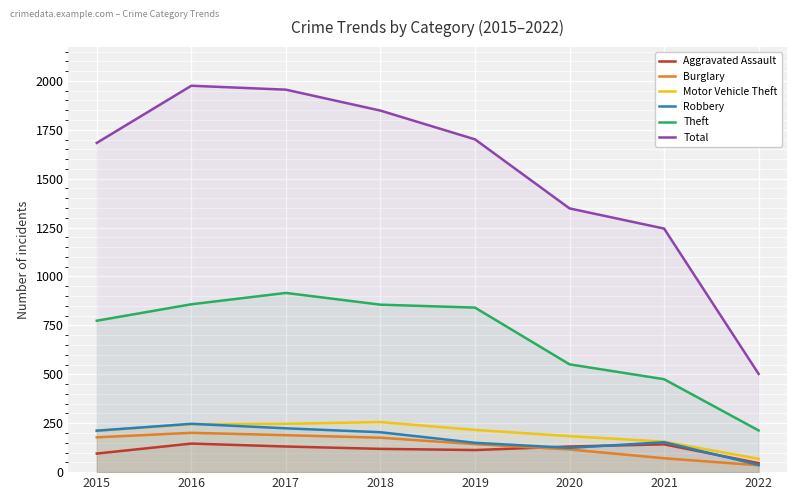

Is it true that Burglary equals 201 at 2016?

True